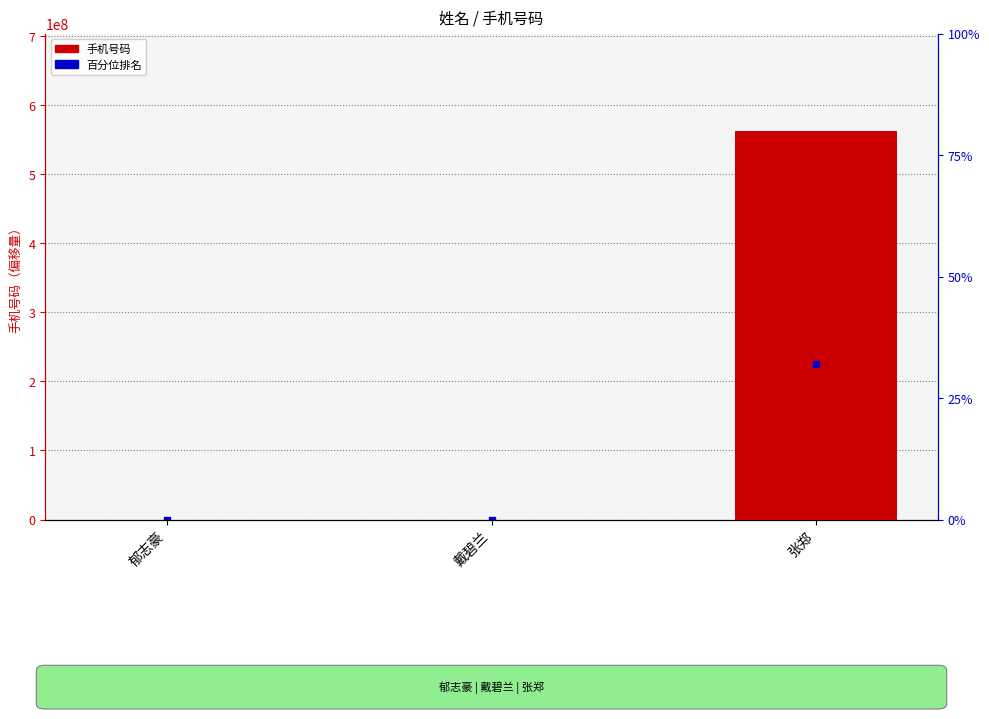

At which category is the sum across all series the highest?

张郑